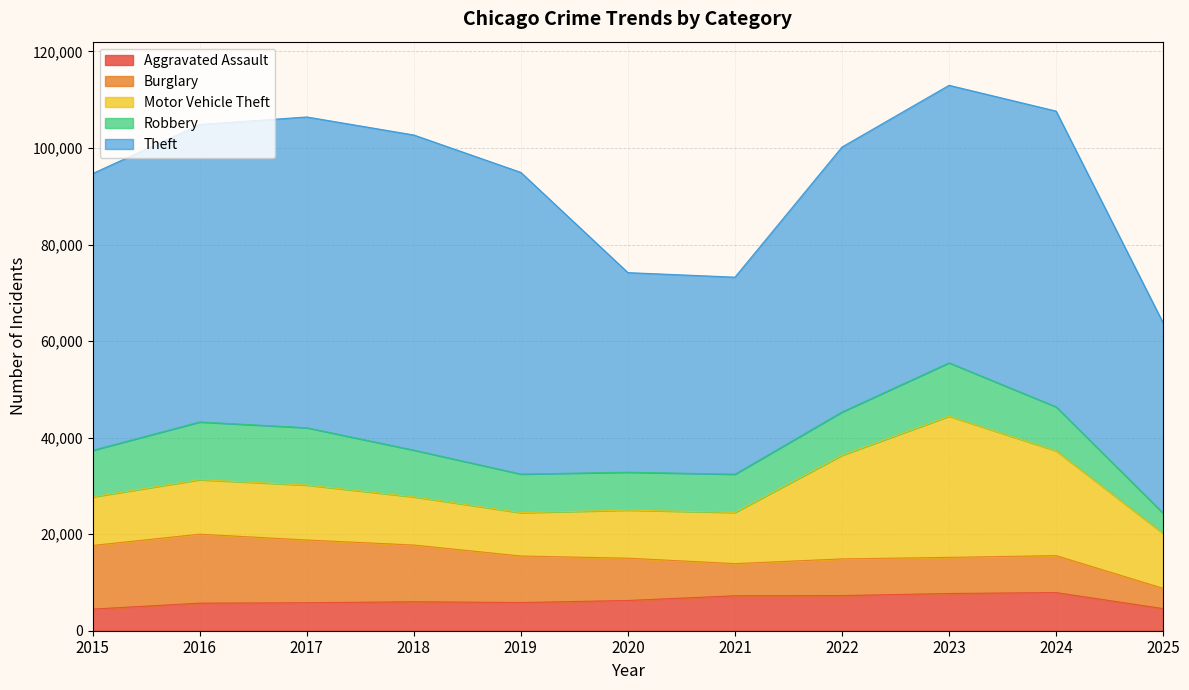

Reading right to left, extract all data points from this chart.

Aggravated Assault: 4581	7905	7712	7281	7242	6265	5841	6002	5793	5713	4480
Burglary: 4197	7653	7485	7594	6661	8758	9639	11747	13001	14289	13184
Motor Vehicle Theft: 11378	21709	29255	21472	10605	9962	8978	9985	11380	11285	10068
Robbery: 4194	9116	11052	8964	7920	7855	7995	9681	11881	11960	9638
Theft: 39418	61270	57492	54899	40821	41350	62498	65290	64386	61625	57353